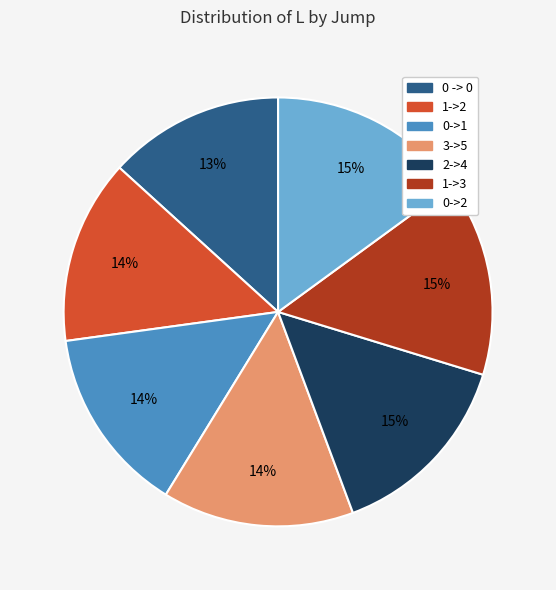

What is the smallest slice in the pie chart?

0 -> 0